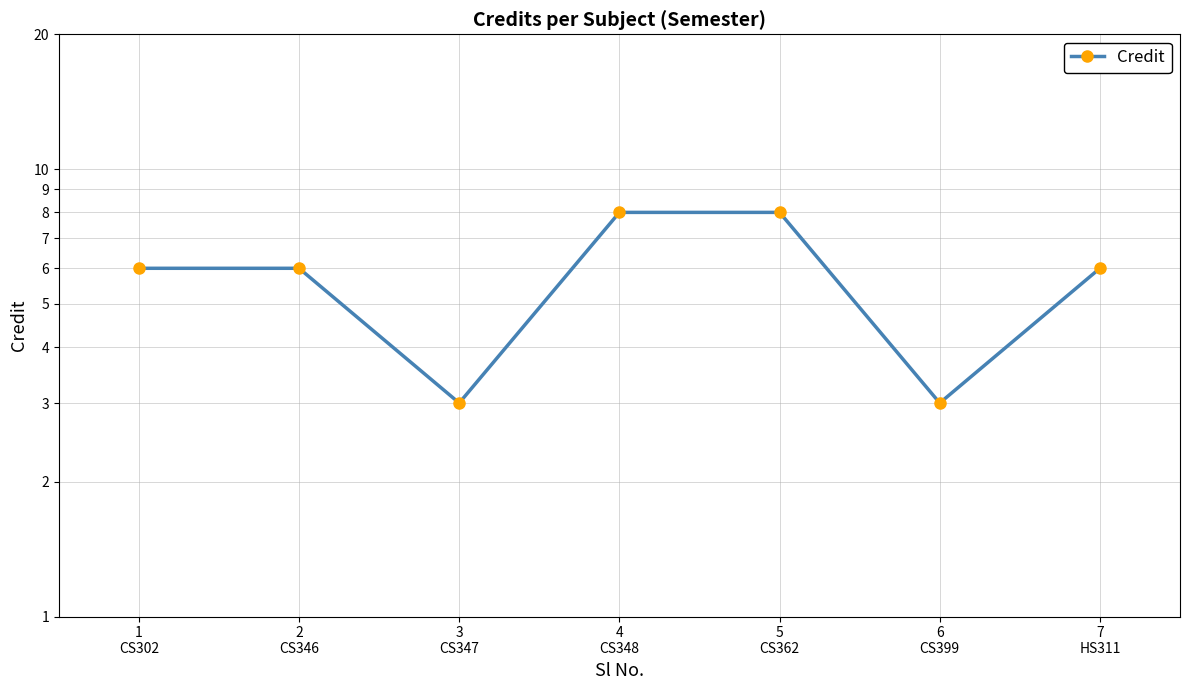

Which has a higher value, 1
CS302 or 7
HS311?

1
CS302